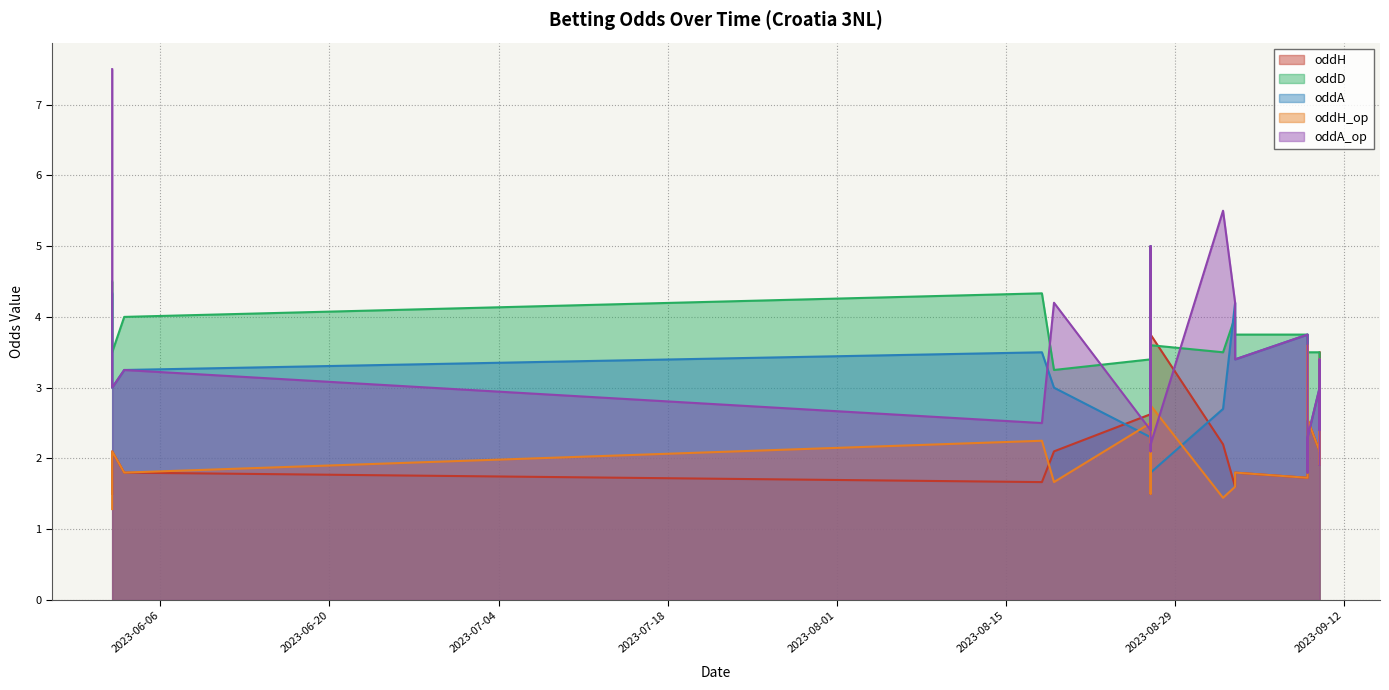

The value of oddA_op at 2023-08-27 is 2.1. True or false?

True